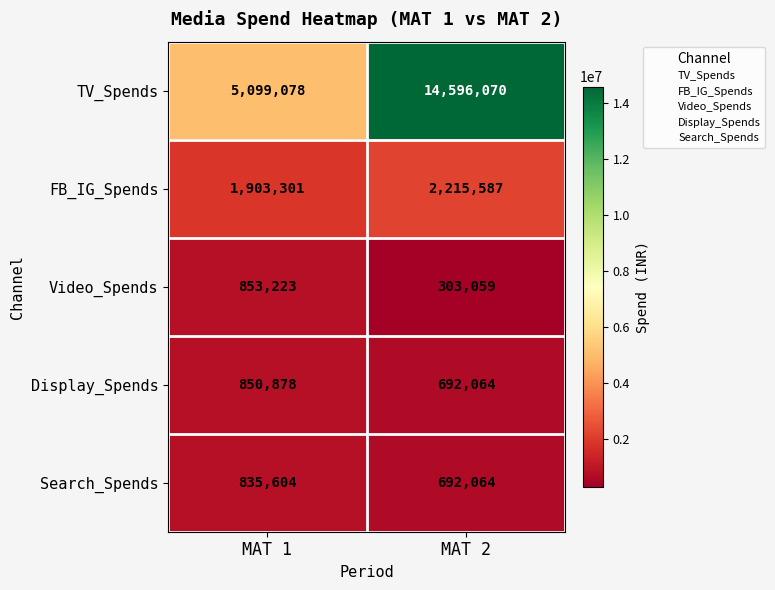

Which series has the largest total across all categories?

TV_Spends